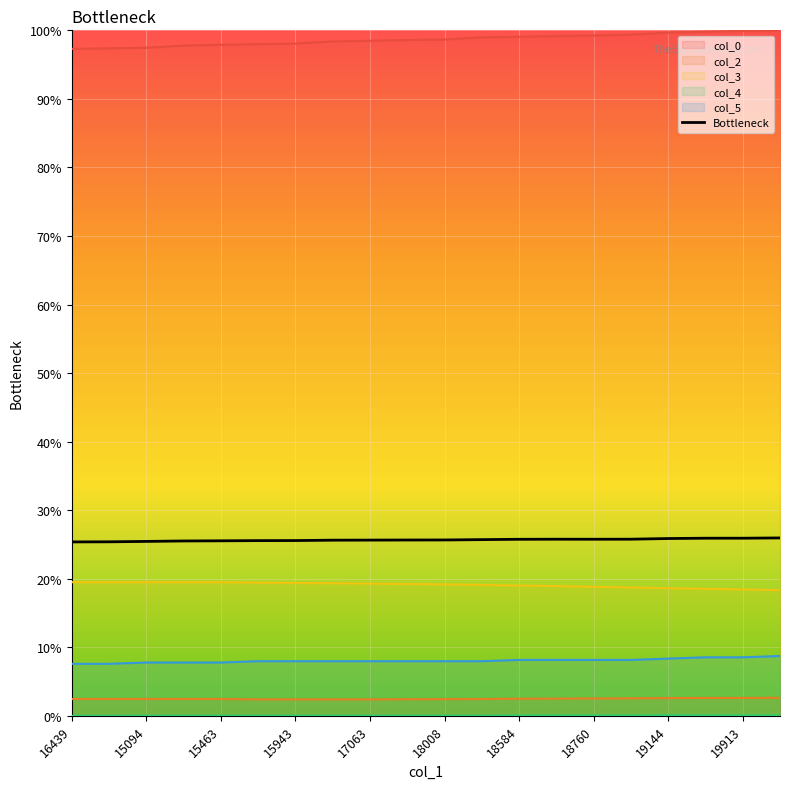

What is the ratio of the value at 16439 to the value at 19?

1.0